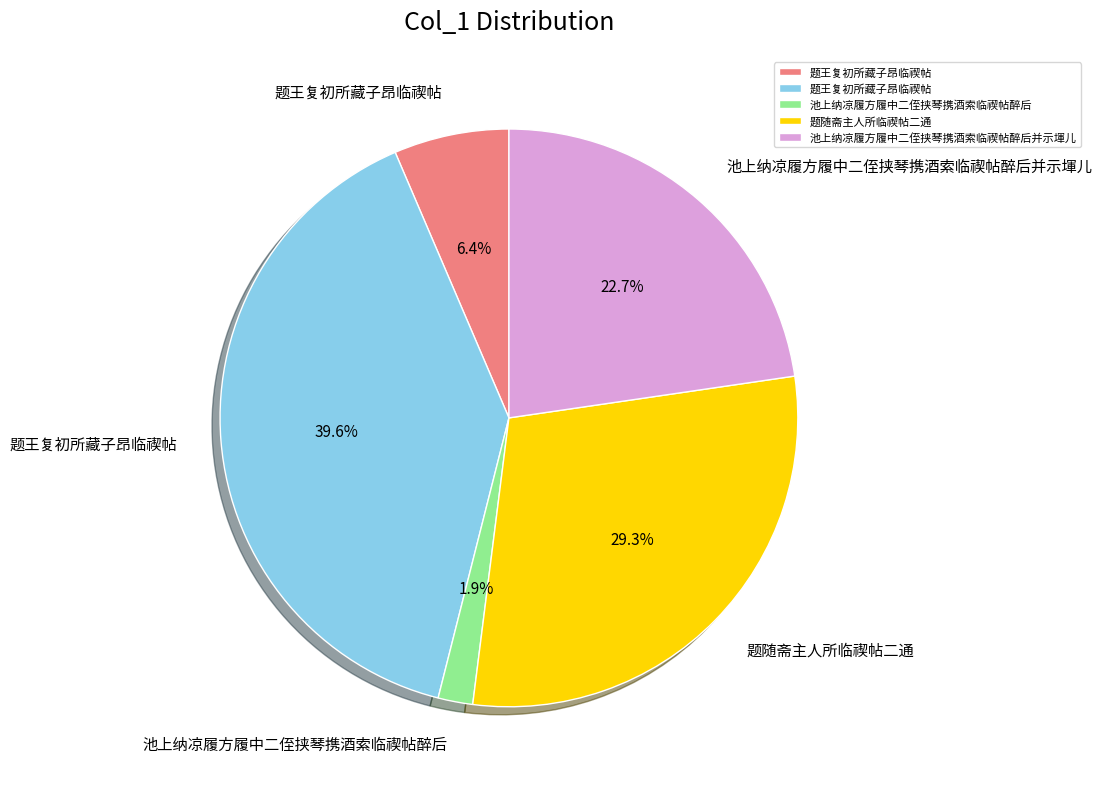

Is there a majority slice in this chart?

No